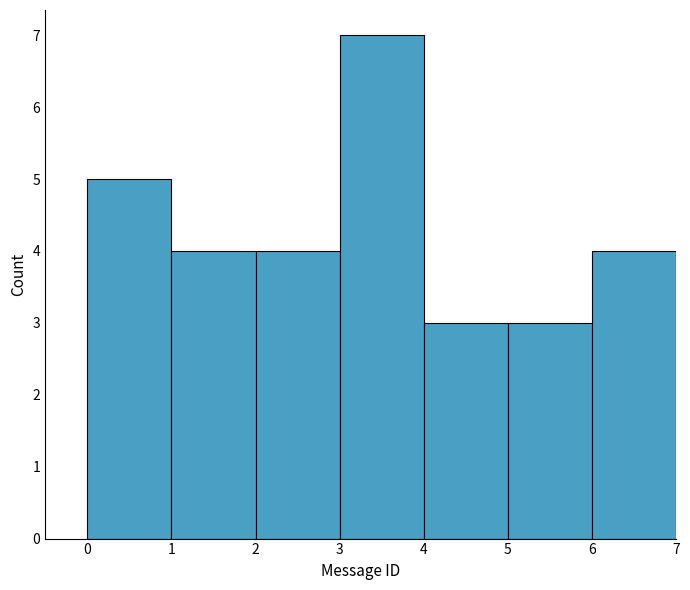

Reading left to right, transcribe this chart: for each bar, give the range it covers on the x-axis and its height. The values are not printed on the chart, so give them approximately, as read against the axis.

0 to 1: 5
1 to 2: 4
2 to 3: 4
3 to 4: 7
4 to 5: 3
5 to 6: 3
6 to 7: 4